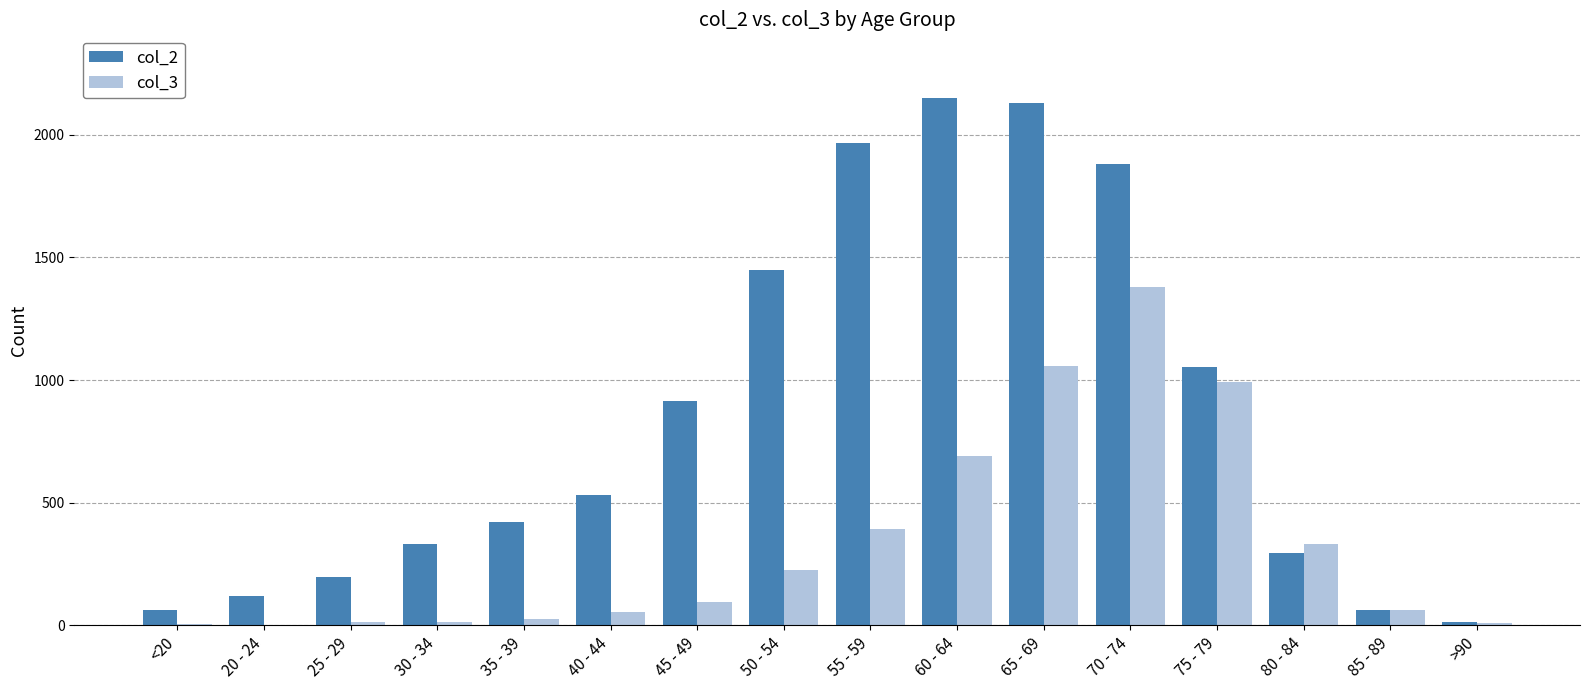

Are the bars horizontal?

No